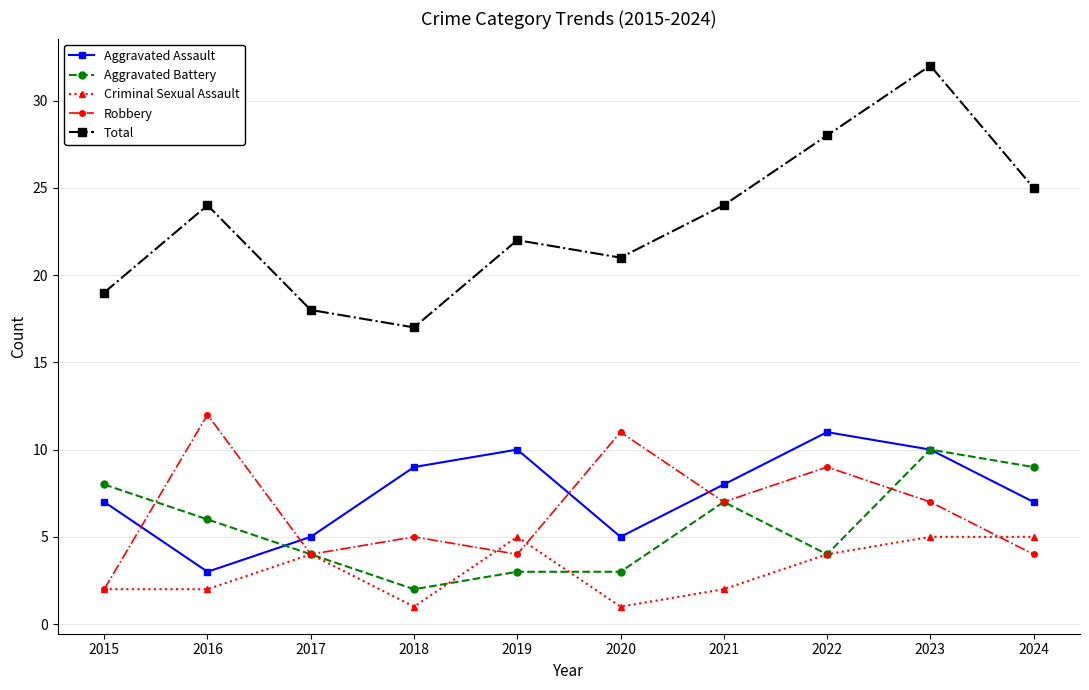

What value does the Aggravated Assault series have at 2024?

7